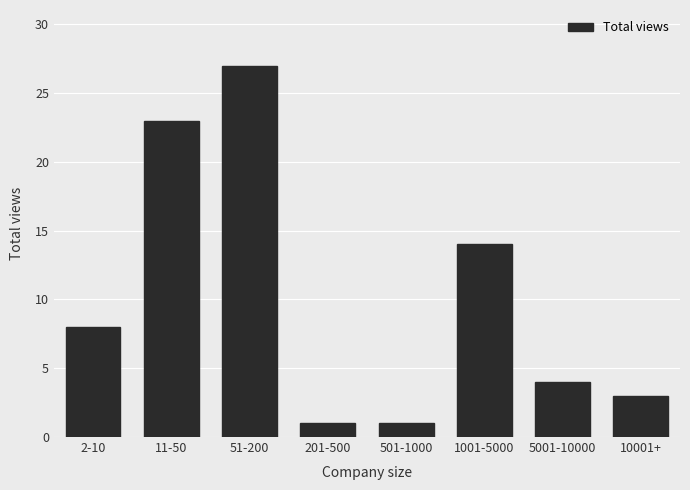

Reading left to right, transcribe all the data shown in this chart.

8	23	27	1	1	14	4	3